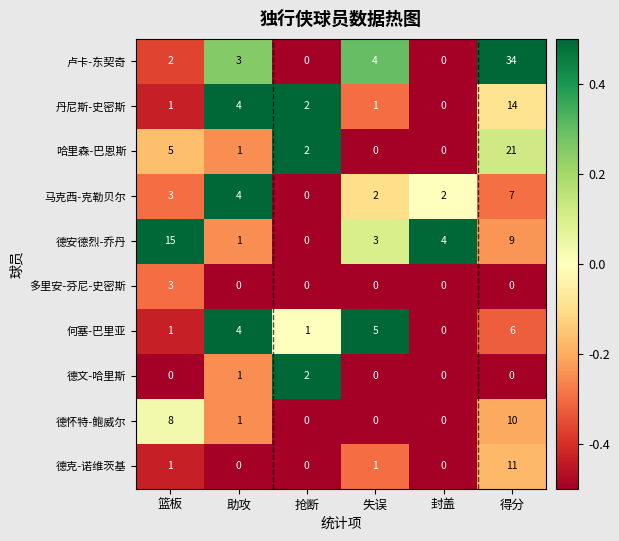

Which series has the widest spread of values?

卢卡-东契奇